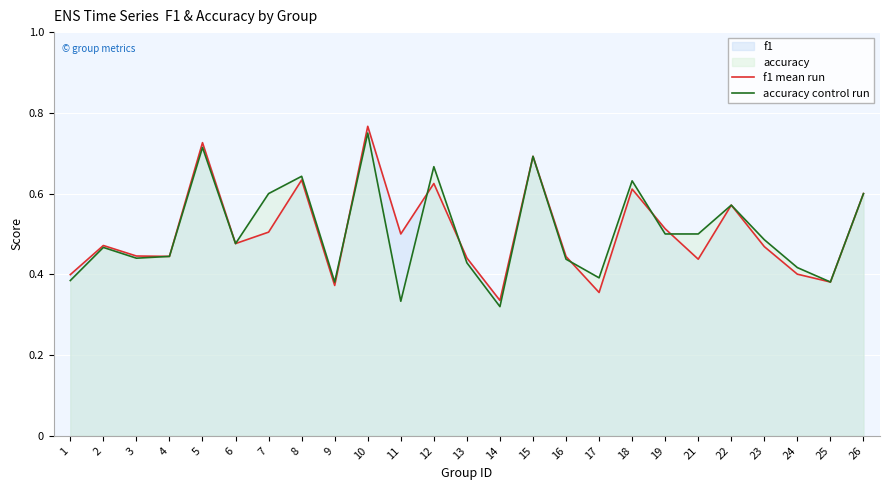

What is the sum of all accuracy control run values?

12.7